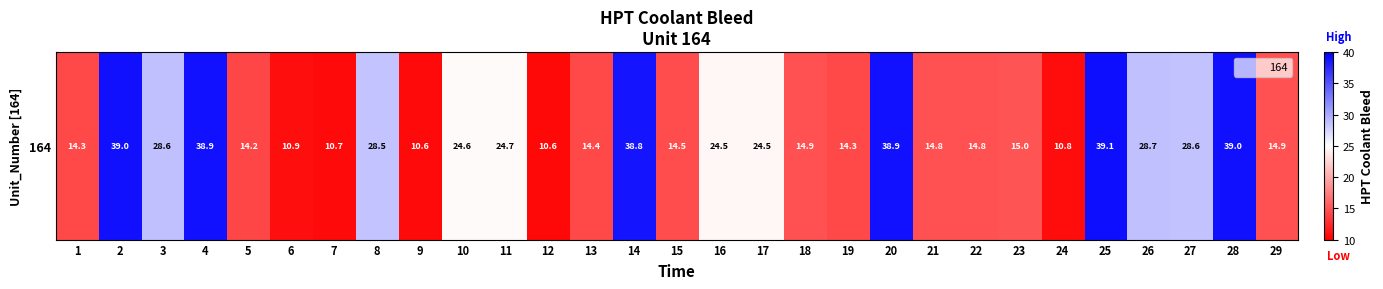

List the labels in order of value, smallest first.

12, 9, 7, 24, 6, 5, 19, 1, 13, 15, 22, 21, 29, 18, 23, 17, 16, 10, 11, 8, 27, 3, 26, 14, 20, 4, 2, 28, 25